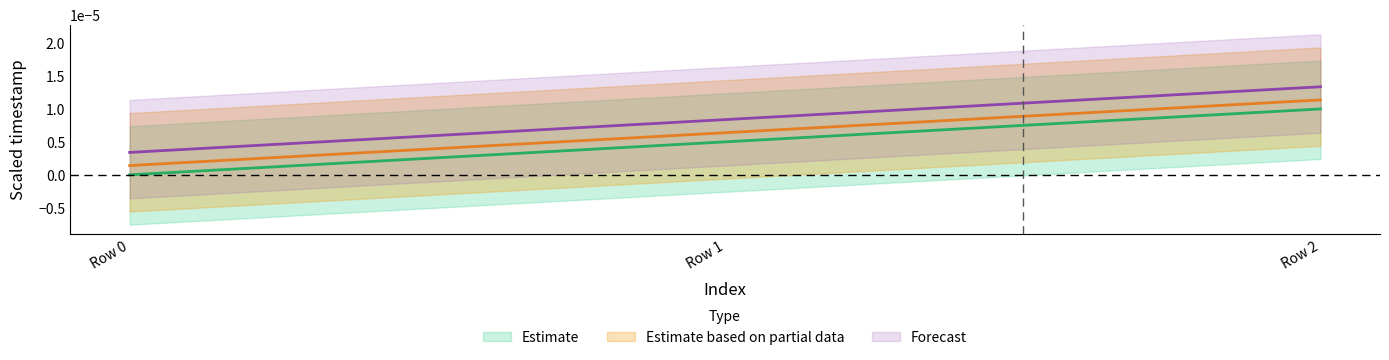

Is the value of Estimate based on partial data at Row 2 greater than the value of Estimate at Row 1?

Yes